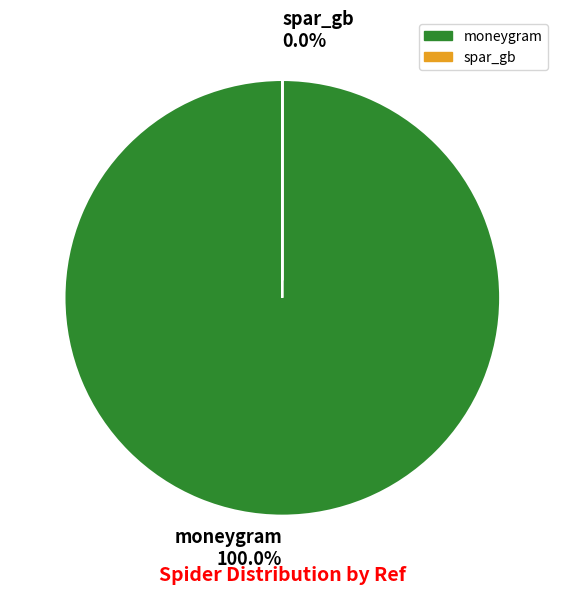

Is it true that spar_gb is 6% of the pie?

False